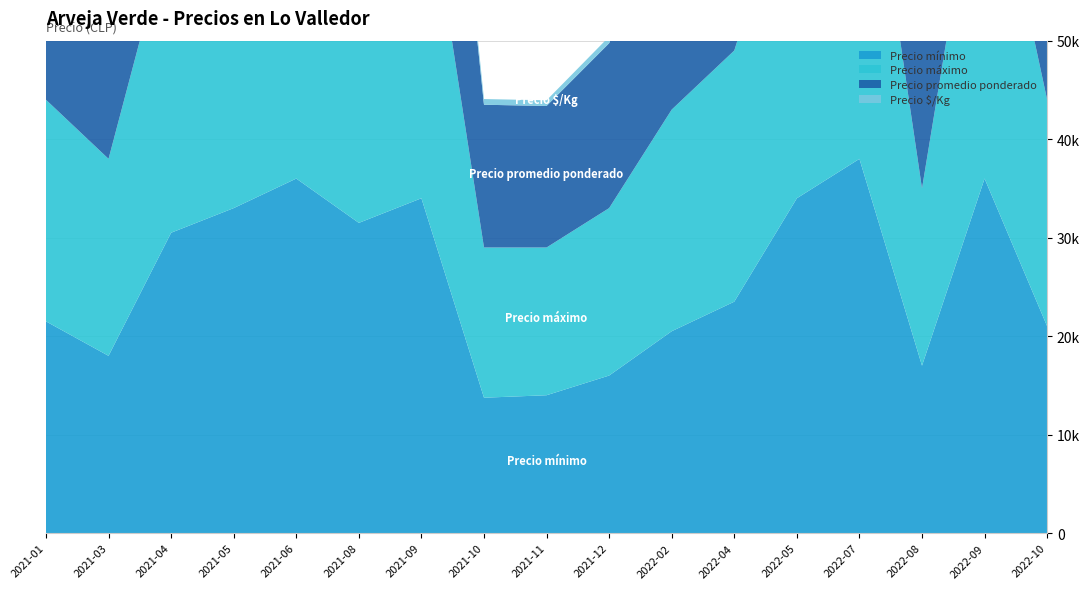

Reading right to left, extract all data points from this chart.

Precio mínimo: 21000	36000	17000	38000	34000	23500	20500	16000	14000	13750	34000	31500	36000	33000	30500	18000	21500
Precio máximo: 23000	37500	18000	40000	35000	25500	22500	17000	15000	15250	36000	33000	38000	35000	31500	20000	22500
Precio promedio ponderado: 22103	37178	17448	38700	34000	24318	21500	16740	14372	14494	34650	32499	36870	33720	31122	19150	21387
Precio $/Kg: 884	1487	698	1548	1360	973	860	670	575	580	1386	1300	1475	1349	1245	766	856